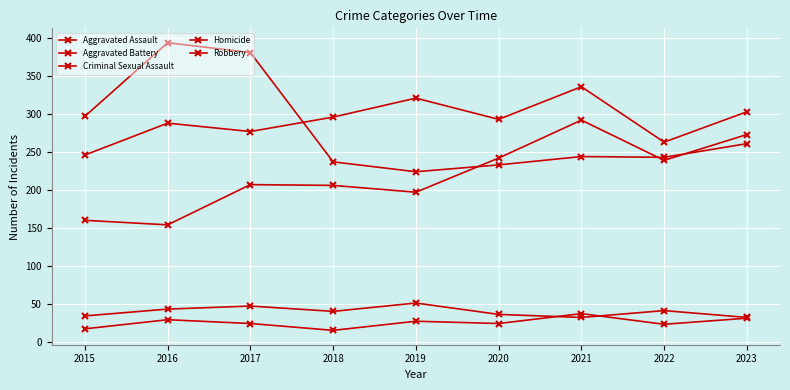

Which series has the widest spread of values?

Robbery